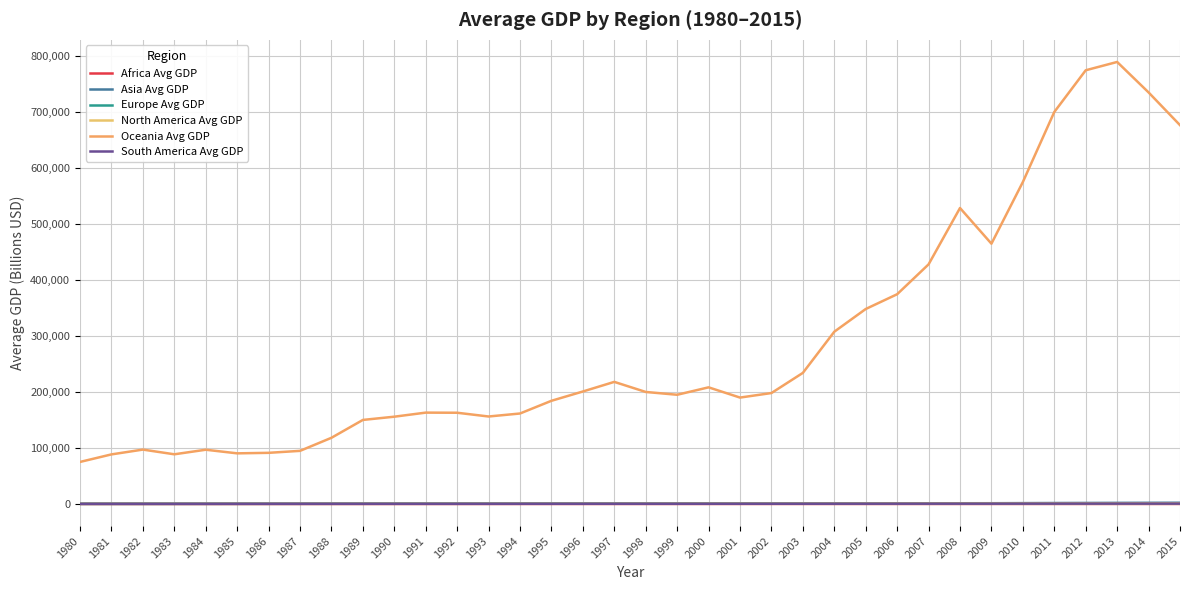

What is the sum of all North America Avg GDP values?

18643.3